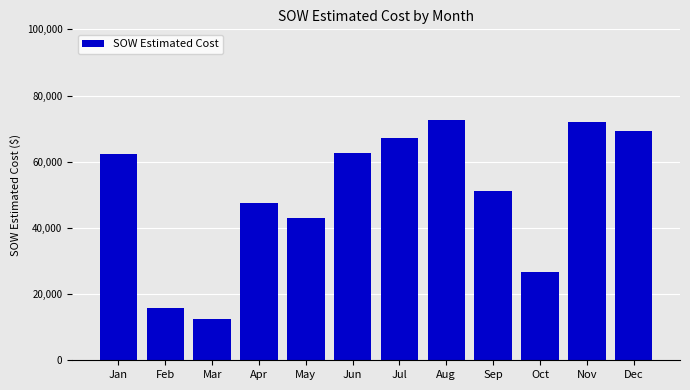

How many values are below 62460?

6